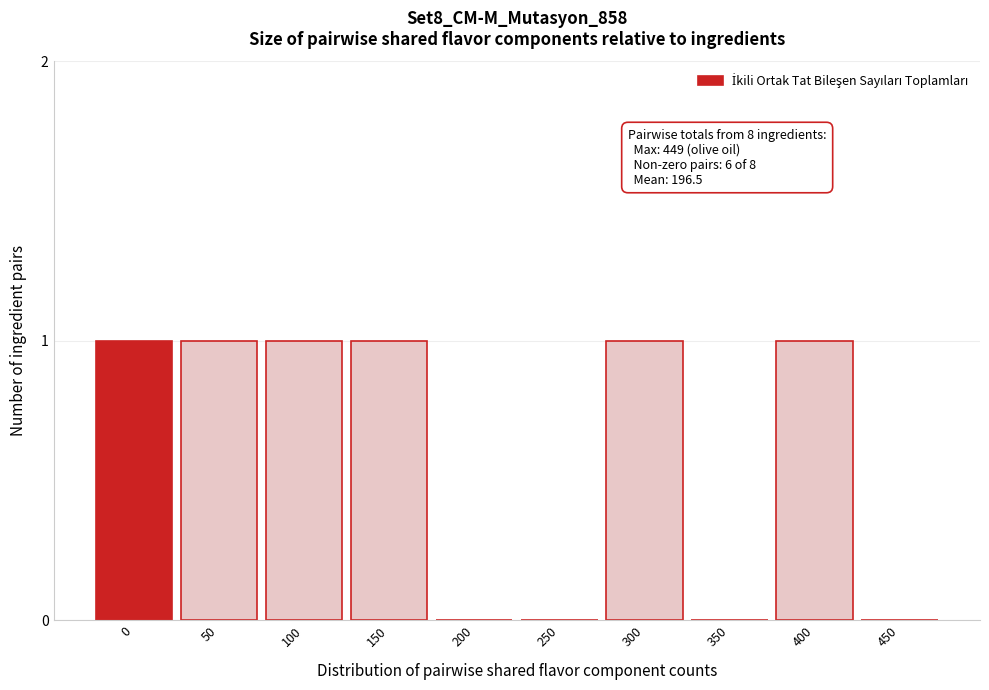

Reading left to right, extract all data points from this chart.

0=1	50=1	100=1	150=1	200=0	250=0	300=1	350=0	400=1	450=0